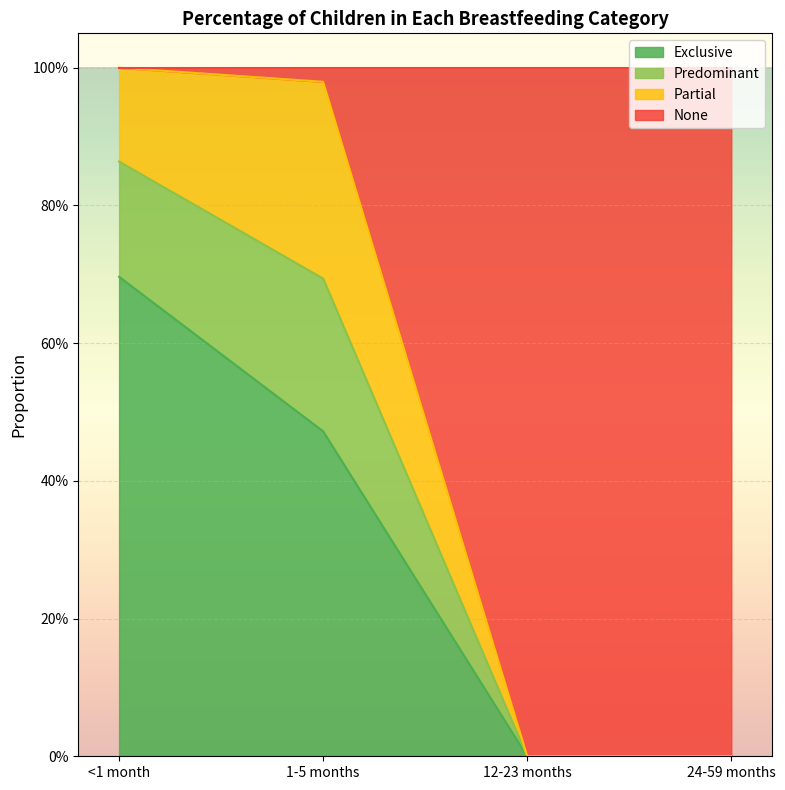

What is the sum of the Exclusive values at 12-23 months and 1-5 months?

0.5